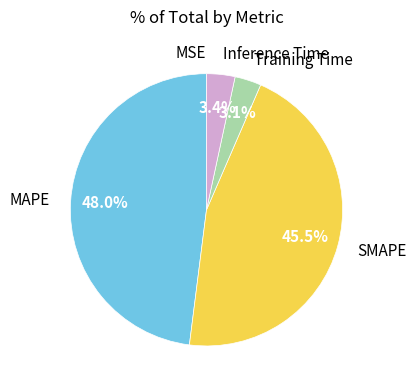

To the nearest percent, what portion does Inference Time represent?

3%